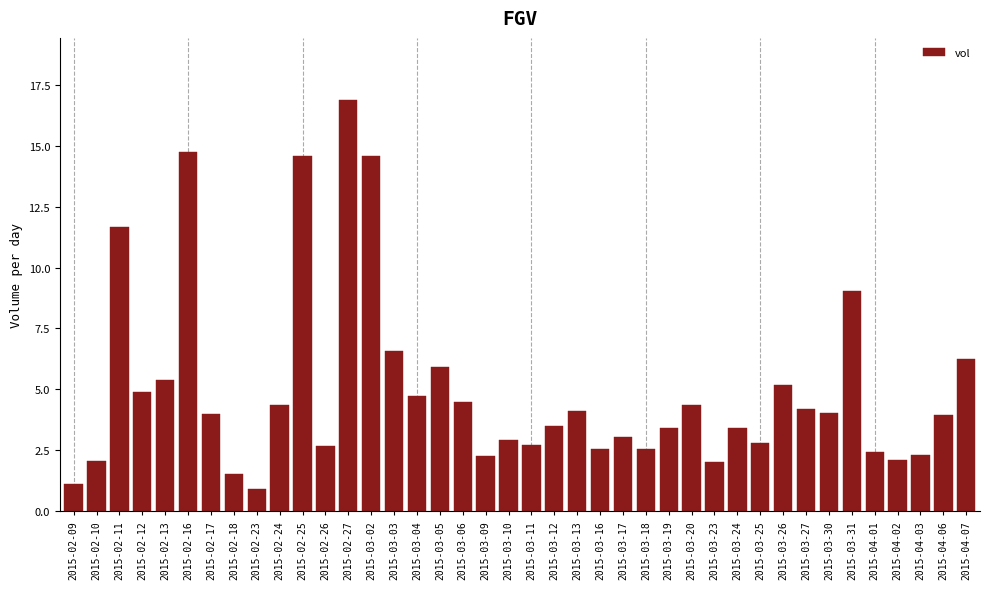

Between 2015-02-17 and 2015-03-19, which is larger?

2015-02-17